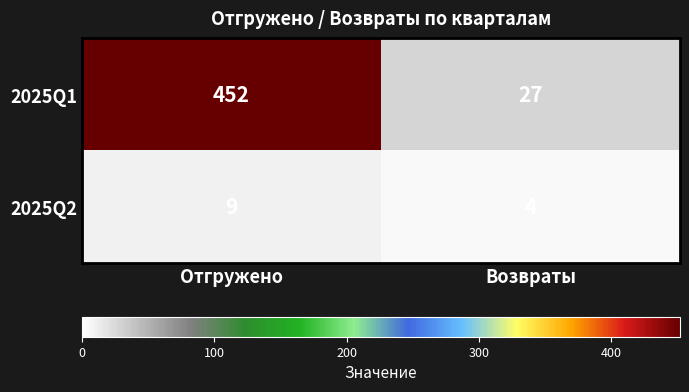

Reading left to right, list all the values displayed in this chart.

2025Q1: Отгружено=452	Возвраты=27
2025Q2: Отгружено=9	Возвраты=4